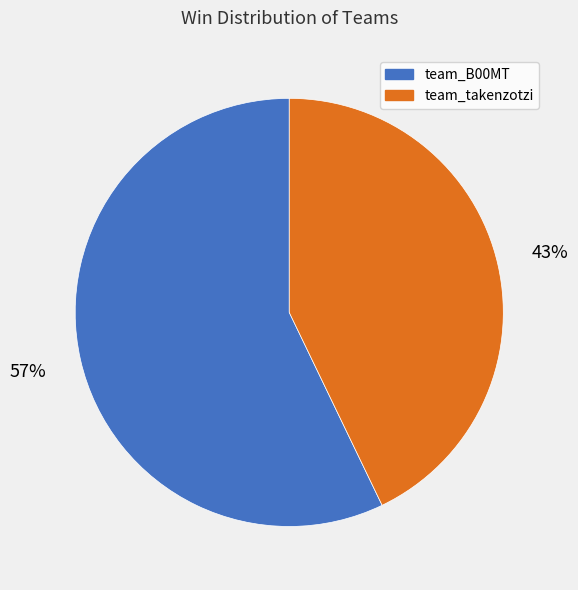

What is the smallest slice in the pie chart?

team_takenzotzi